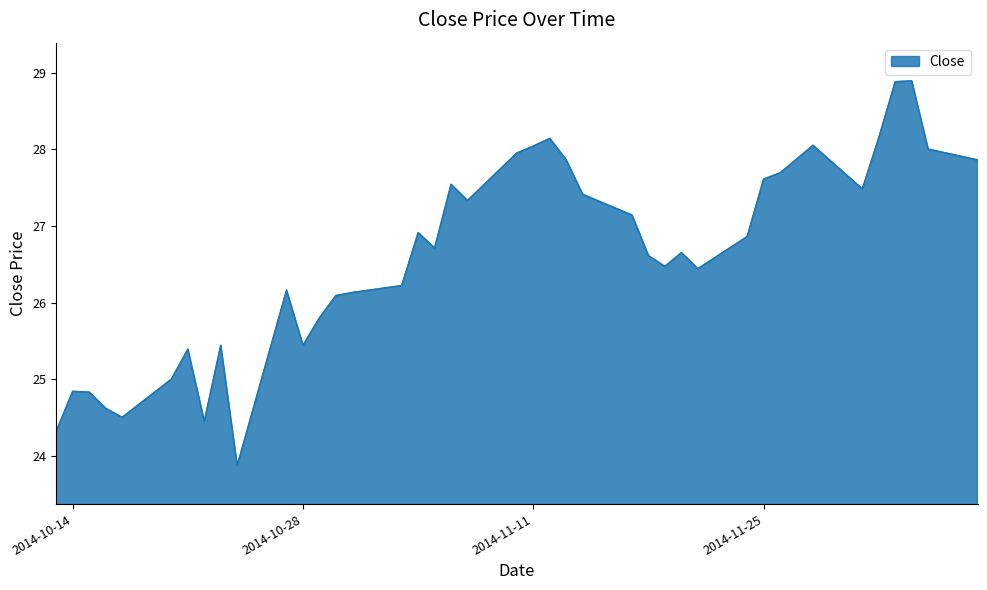

What is the difference between the maximum and minimum values?

5.0